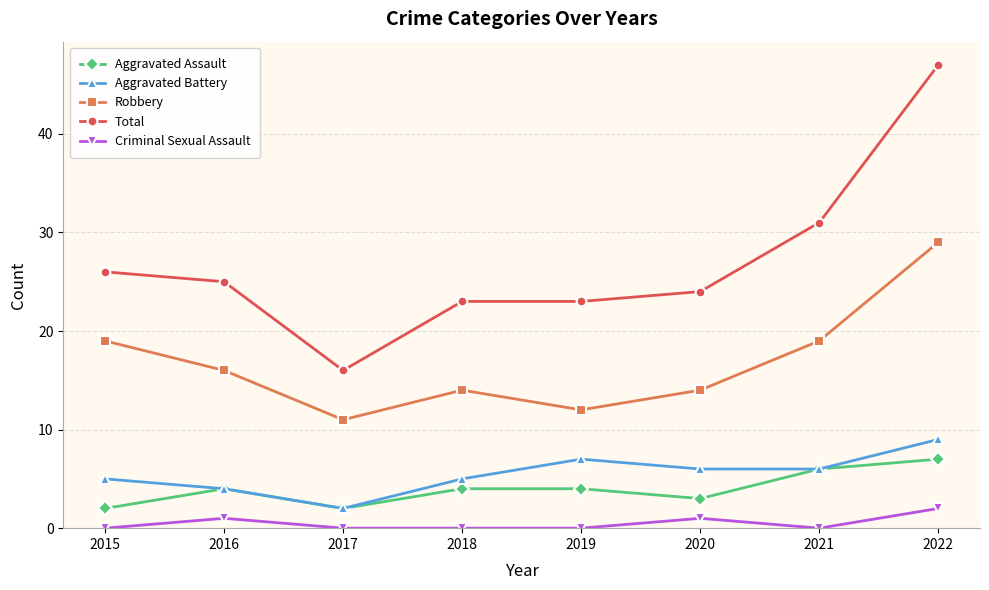

Which series has the largest range (max minus min)?

Total